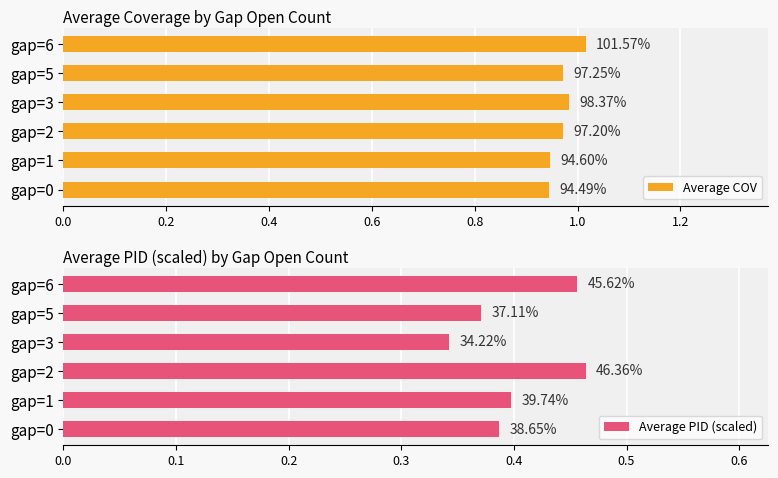

Which has a higher value, gap=1 or gap=2?

gap=2